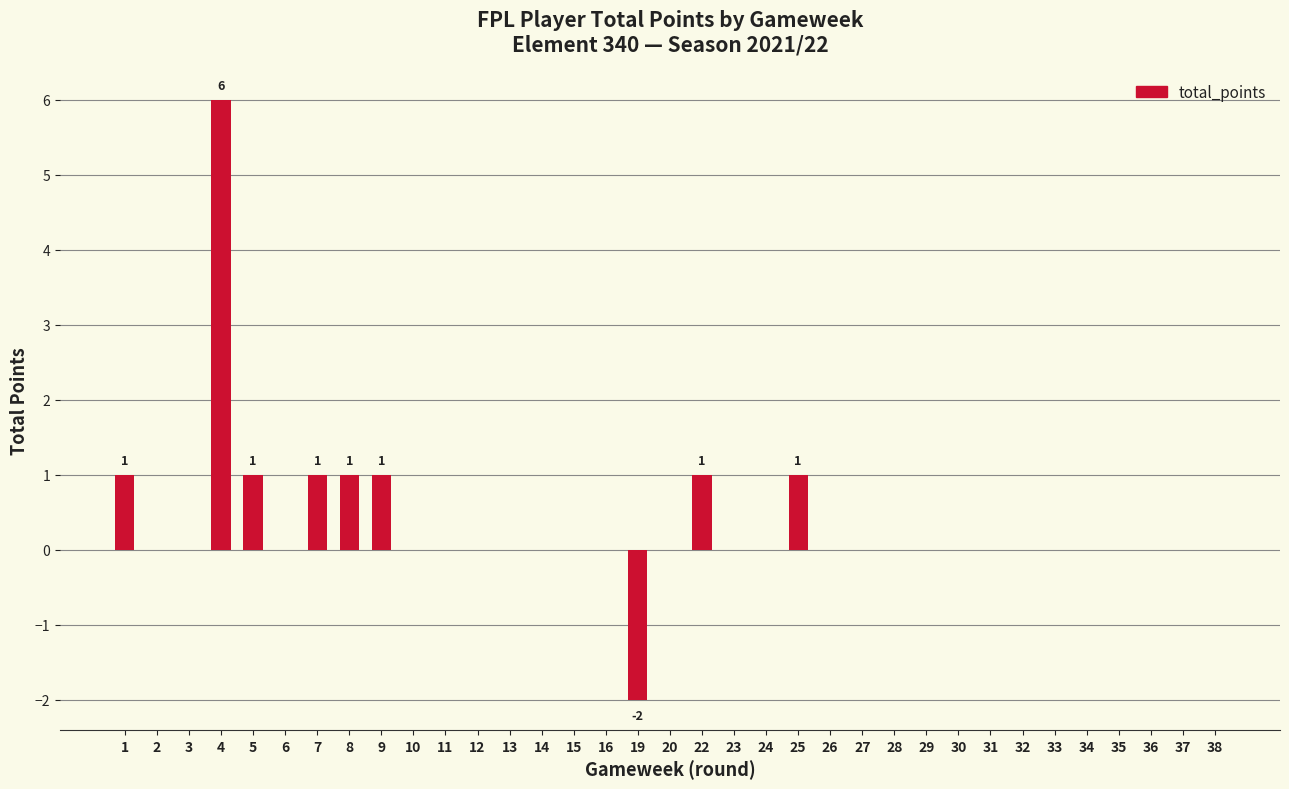

At which category does the chart reach its peak across all series?

4